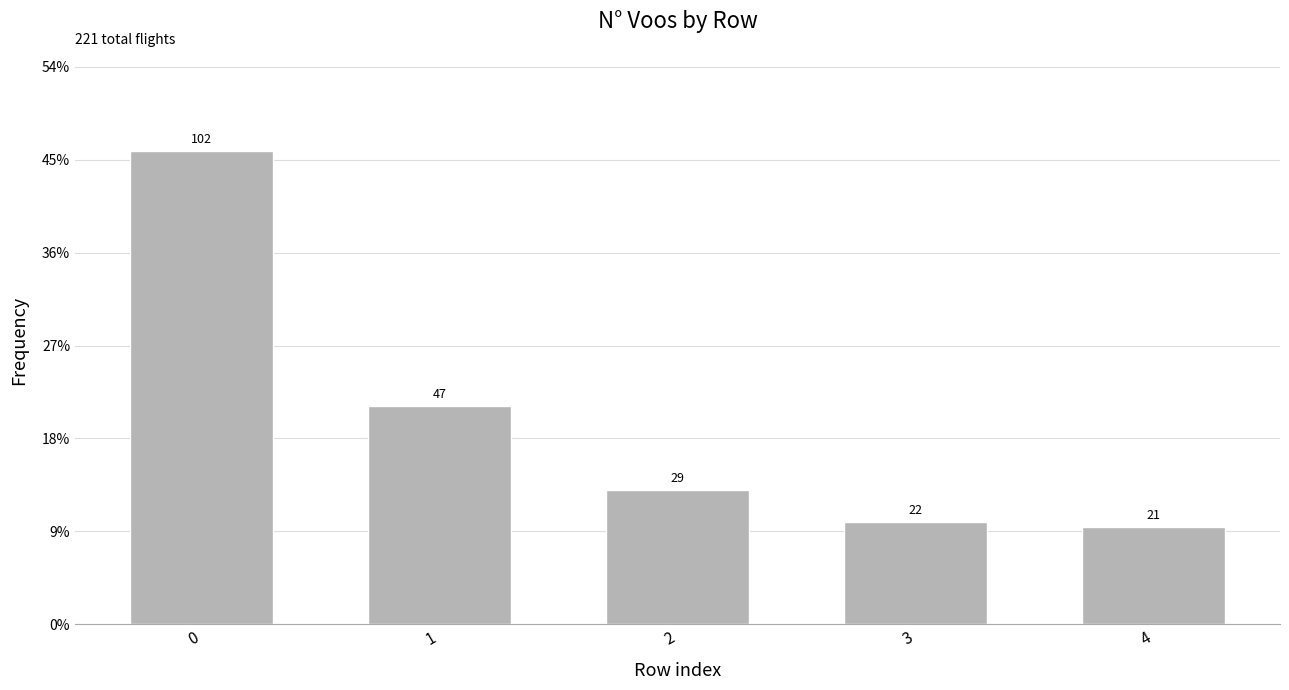

Reading left to right, what are all the values shown in this chart?

0=102	1=47	2=29	3=22	4=21